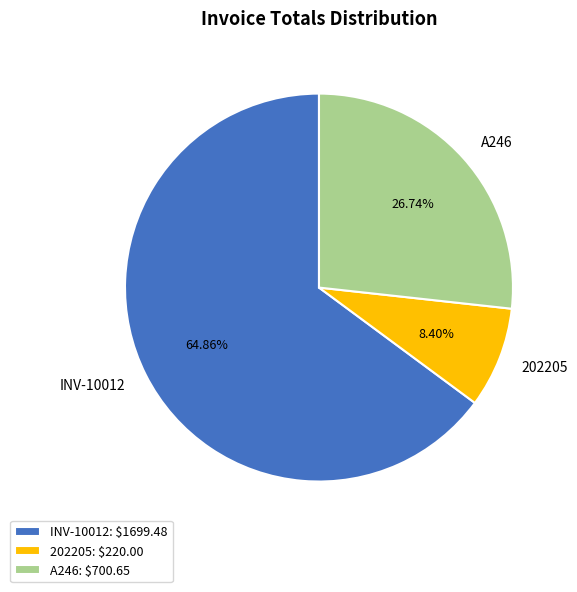

How many slices are in this pie chart?

3